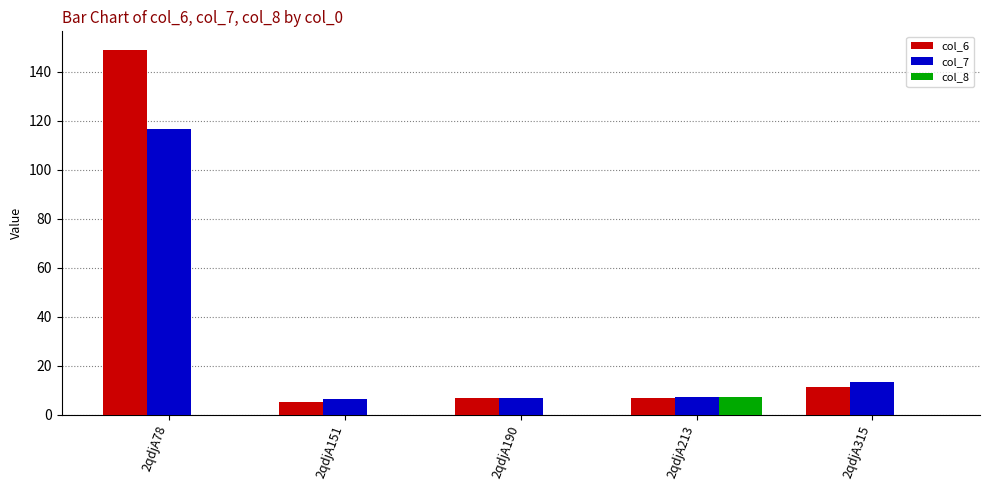

Count the number of data series in this chart.

3